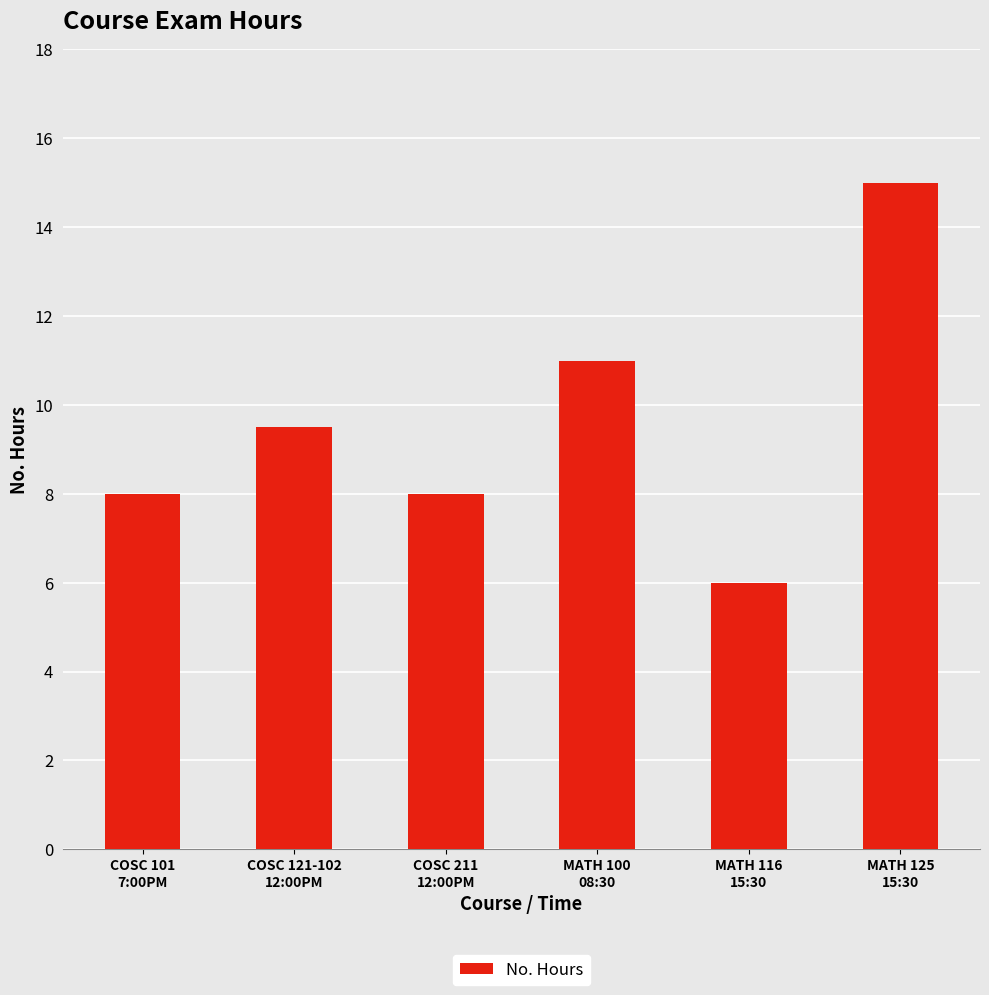

What is the smallest value displayed?

6.0